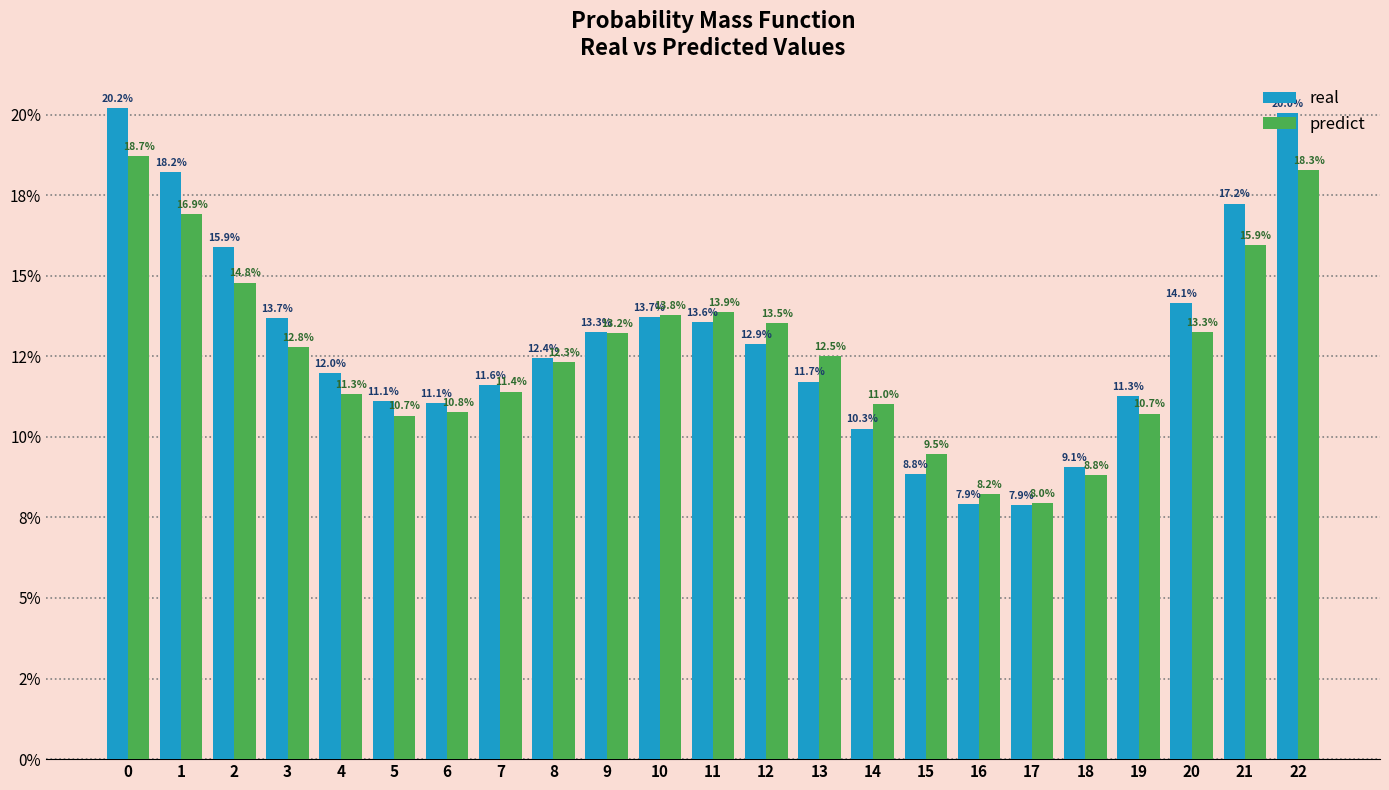

Reading left to right, transcribe all the data shown in this chart.

real: 0=0.2	1=0.2	2=0.2	3=0.1	4=0.1	5=0.1	6=0.1	7=0.1	8=0.1	9=0.1	10=0.1	11=0.1	12=0.1	13=0.1	14=0.1	15=0.1	16=0.1	17=0.1	18=0.1	19=0.1	20=0.1	21=0.2	22=0.2
predict: 0=0.2	1=0.2	2=0.1	3=0.1	4=0.1	5=0.1	6=0.1	7=0.1	8=0.1	9=0.1	10=0.1	11=0.1	12=0.1	13=0.1	14=0.1	15=0.1	16=0.1	17=0.1	18=0.1	19=0.1	20=0.1	21=0.2	22=0.2